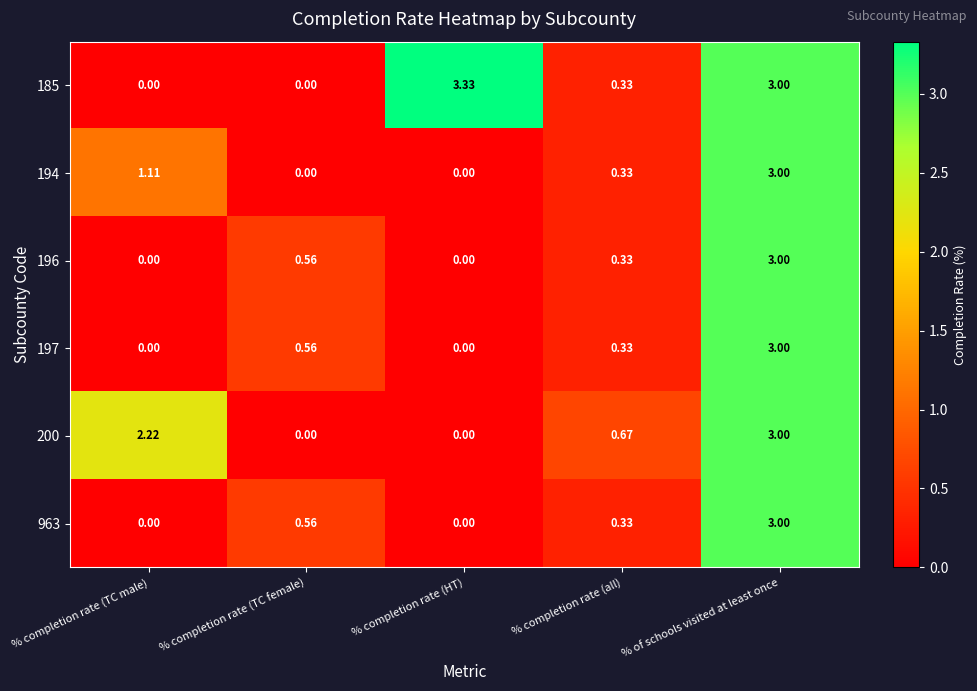

Which series has the widest spread of values?

185